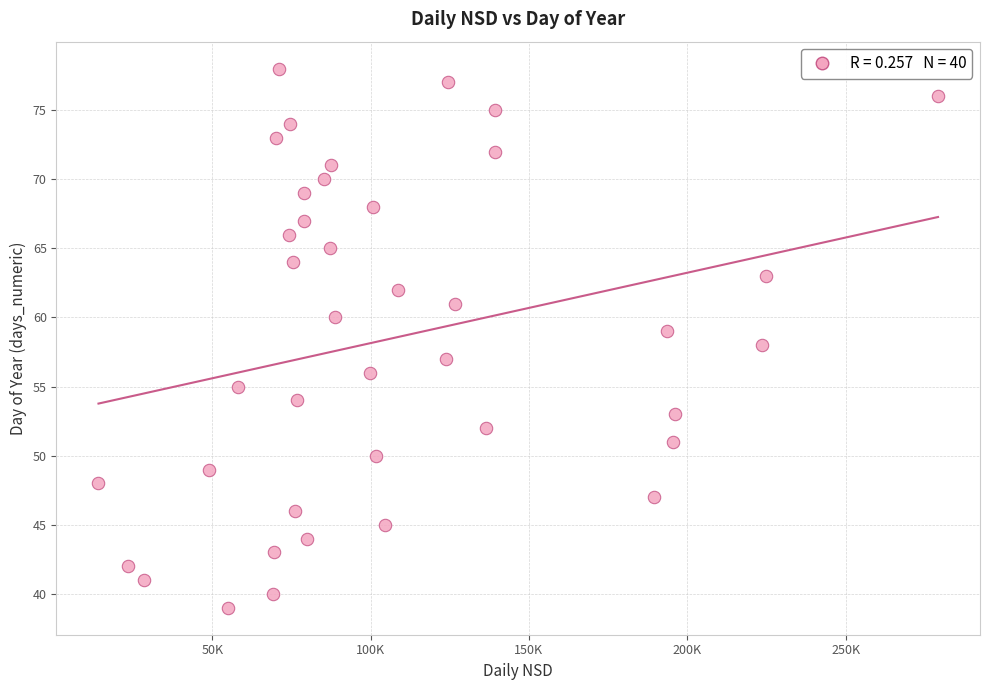

What is the range of Y values (max minus min)?

39